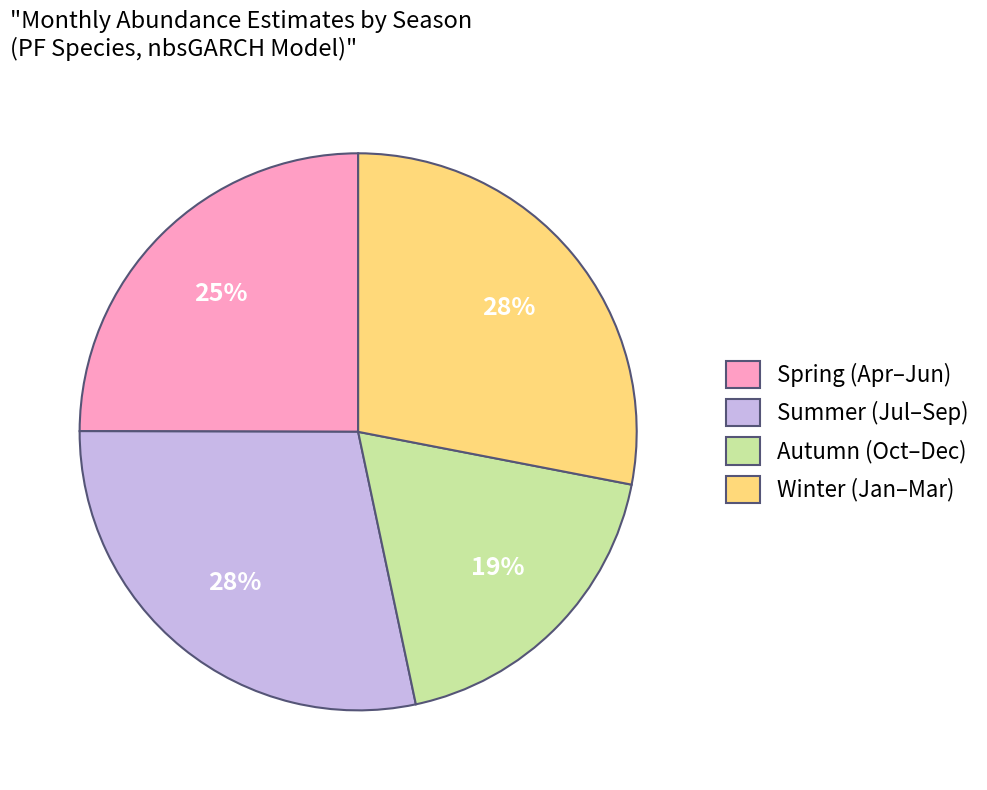

To the nearest percent, what is the difference between the Summer (Jul–Sep) and Spring (Apr–Jun) slice percentages?

3%